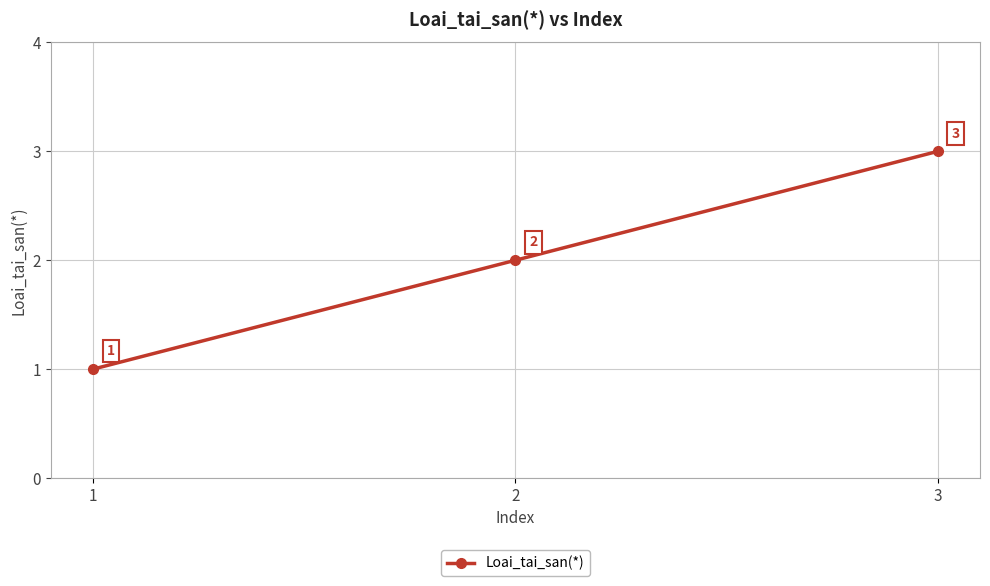

Reading right to left, transcribe all the data shown in this chart.

3=3	2=2	1=1